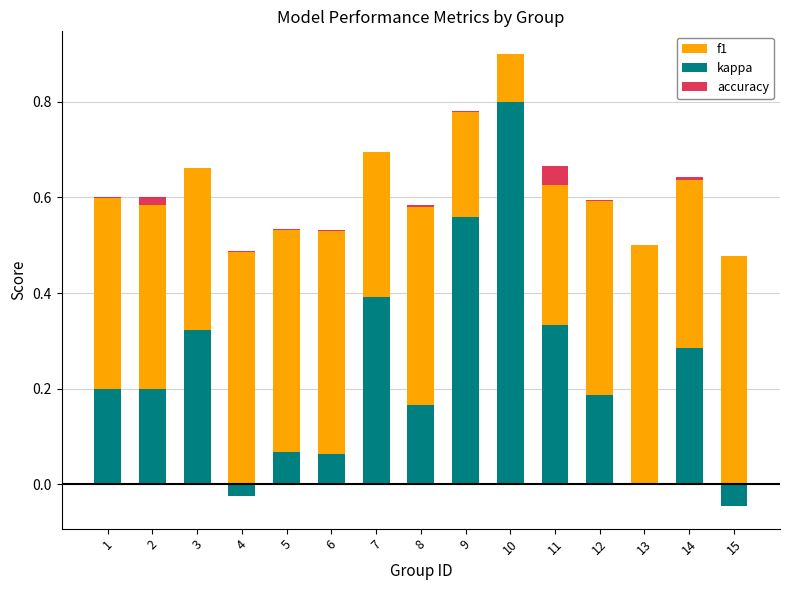

Rank the series at 6 from lowest to highest value.

accuracy, kappa, f1